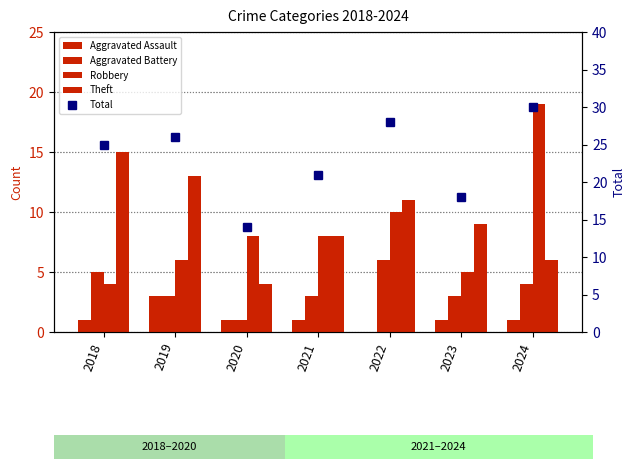

How many categories are shown in the chart?

7